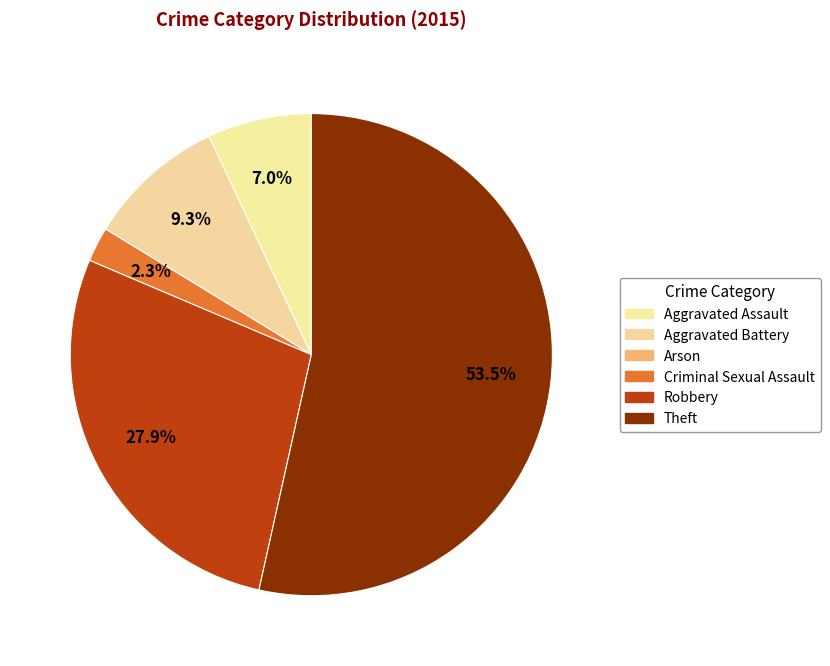

Is there any slice that represents more than half of the pie?

Yes